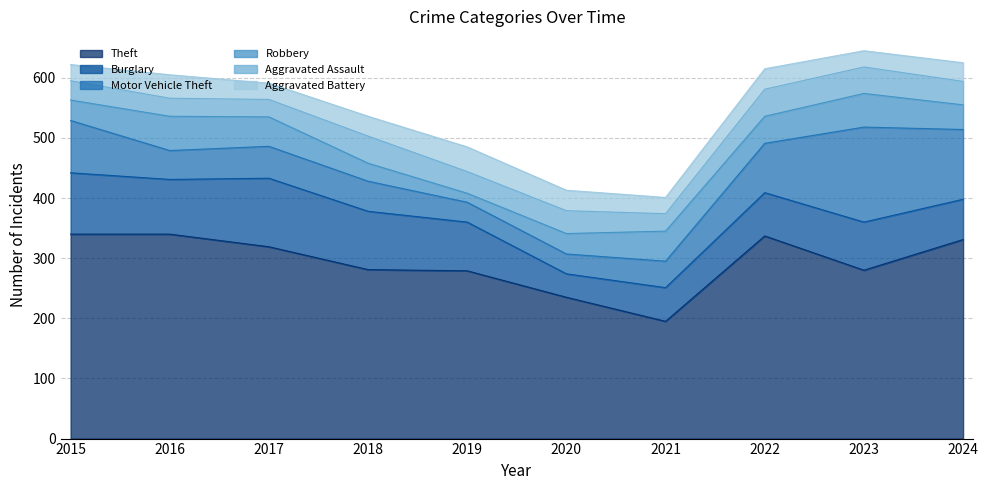

True or false: Burglary and Theft cross at least once.

False